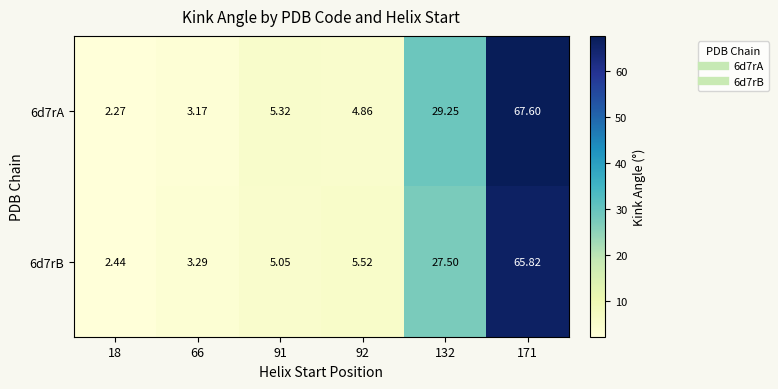

Is the value of 6d7rA at 18 greater than the value of 6d7rB at 91?

No